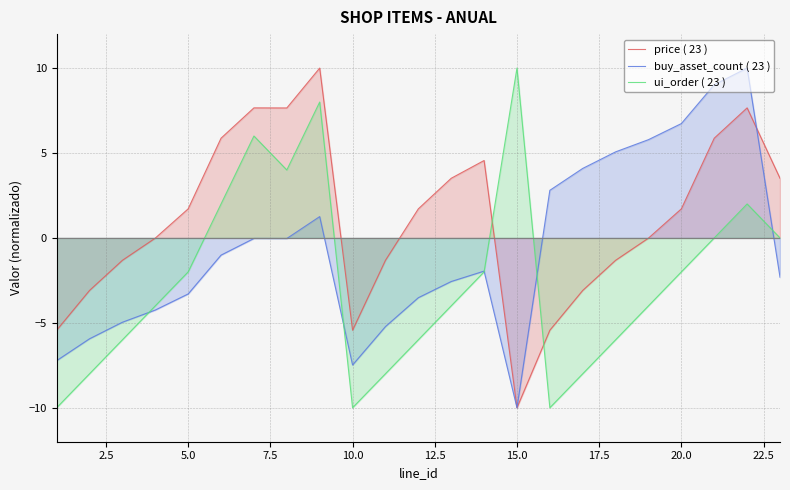

In ui_order ( 23 ), how many points are lower than both neighbors (excluding endpoints)?

3